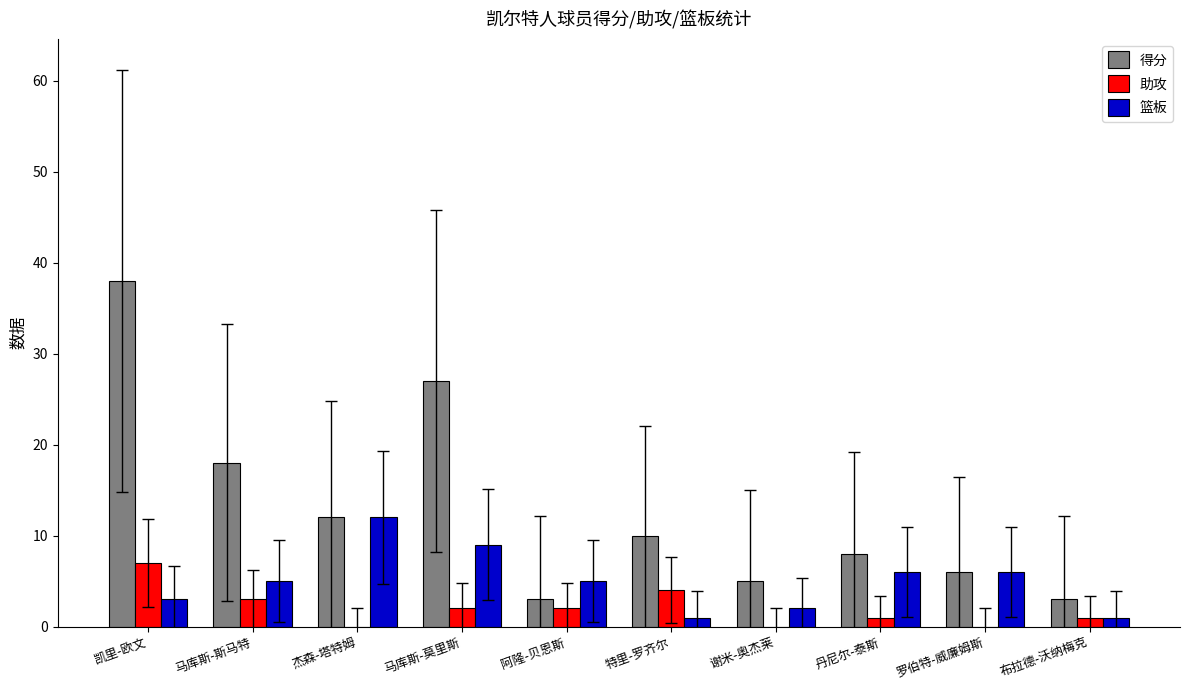

What is the sum of all 篮板 values?

50